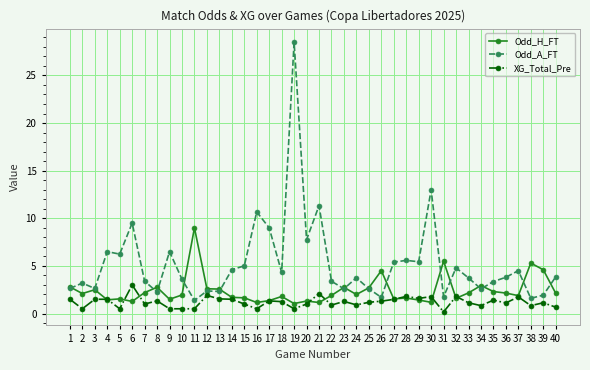

True or false: XG_Total_Pre and Odd_A_FT intersect in this chart.

False